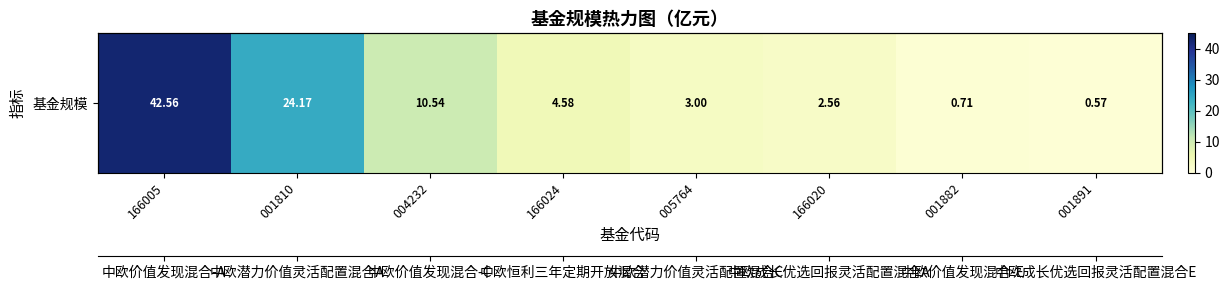

Rank the categories by value from lowest to highest.

001891, 001882, 166020, 005764, 166024, 004232, 001810, 166005